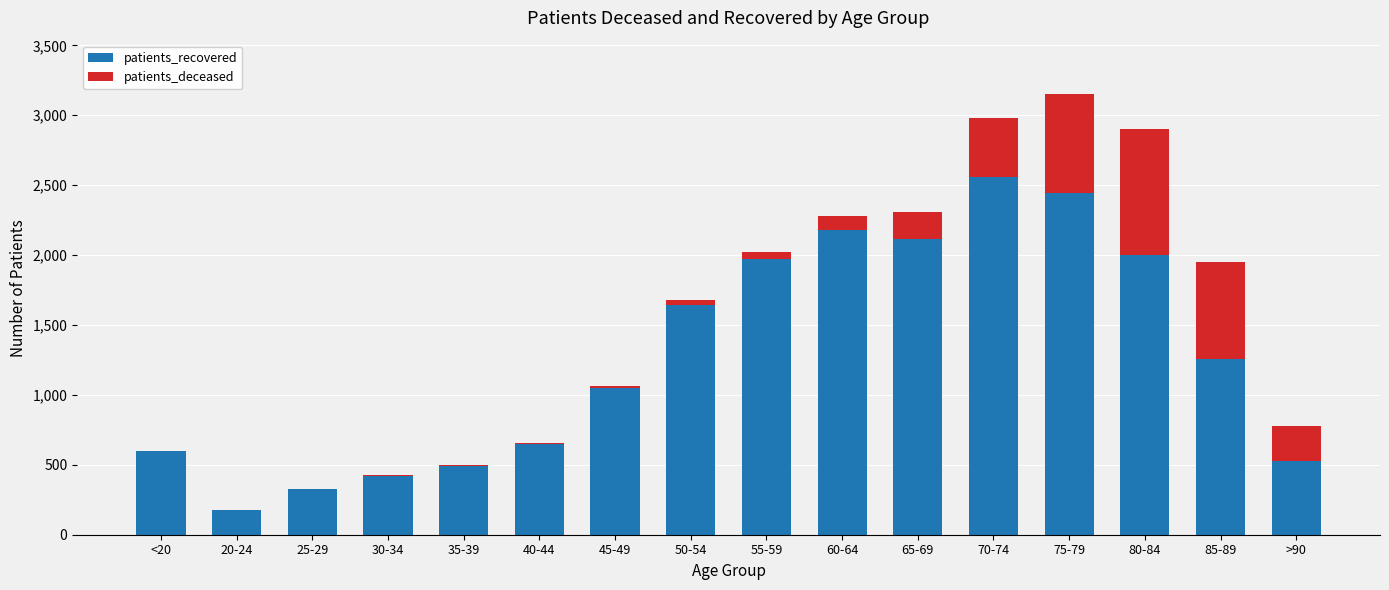

The patients_recovered series shows 1260 at 85-89. True or false?

True